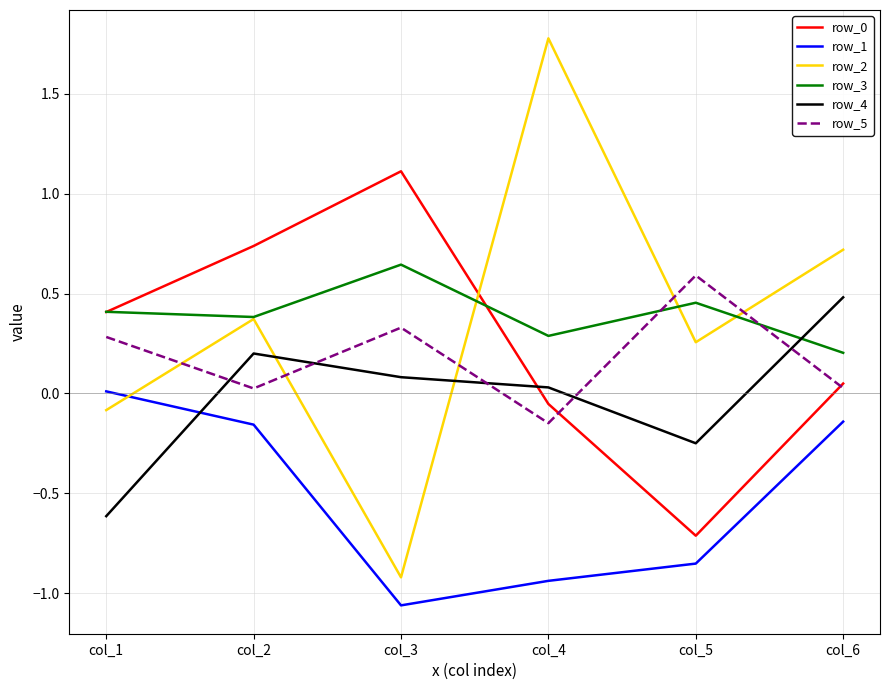

Is the value of row_2 at col_5 greater than the value of row_0 at col_1?

No